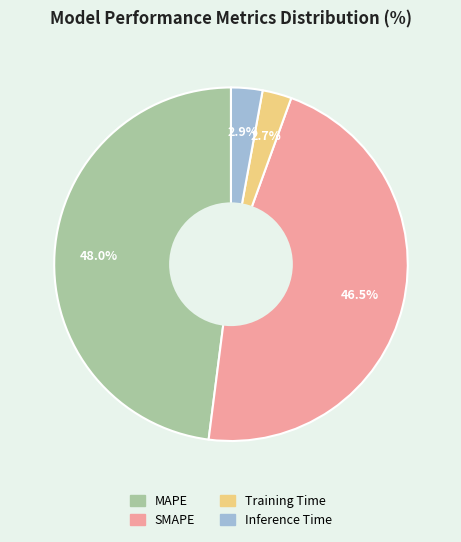

Combined, what portion of the pie is Inference Time and SMAPE?

49.4%